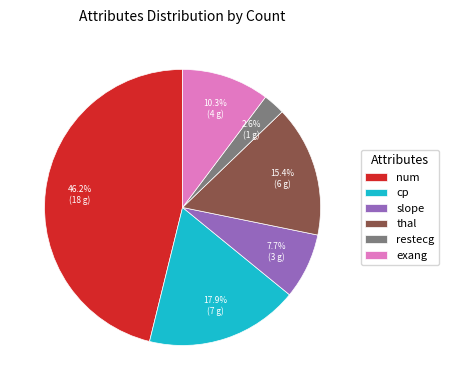

Which category has the biggest portion of the pie?

num